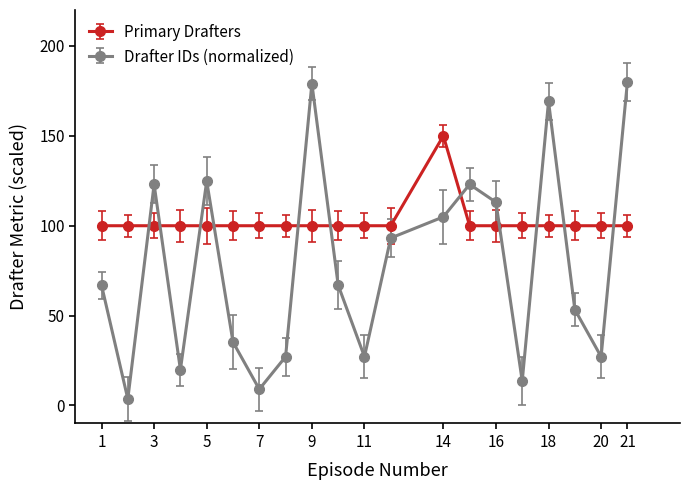

Rank the series by their average value, from highest to lowest.

Primary Drafters, Drafter IDs (normalized)